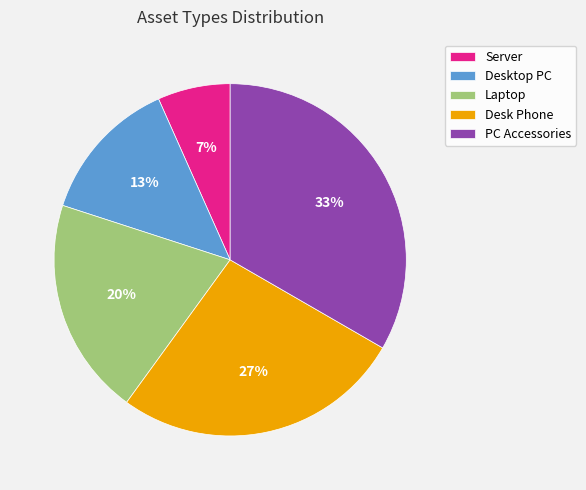

Does Desktop PC account for over 50% of the chart?

No